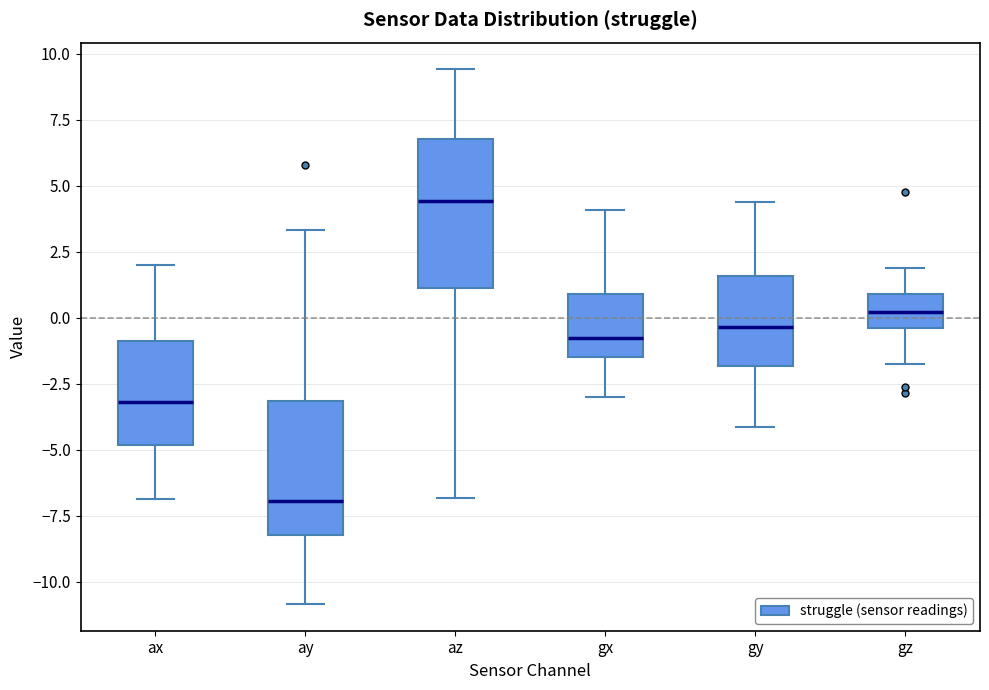

Reading left to right, transcribe this box plot: for each box, give where its median line is, the range the box spans, and where its two whiskers end, as read against the y-axis. The values are not printed on the chart, so give them approximately, as read against the axis.

ax: median -3.0, box -5.0 to -1.0, whiskers -7.0 to 2.0
ay: median -7.0, box -8.0 to -3.0, whiskers -11.0 to 3.5
az: median 4.5, box 1.0 to 7.0, whiskers -7.0 to 9.5
gx: median -1.0, box -1.5 to 1.0, whiskers -3.0 to 4.0
gy: median -0.5, box -2.0 to 1.5, whiskers -4.0 to 4.5
gz: median 0.0, box -0.5 to 1.0, whiskers -2.0 to 2.0